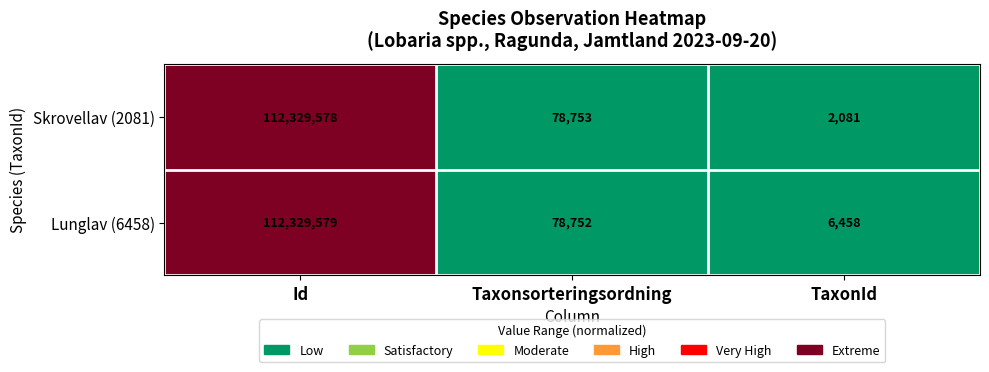

Which series has the largest total across all categories?

Lunglav (6458)